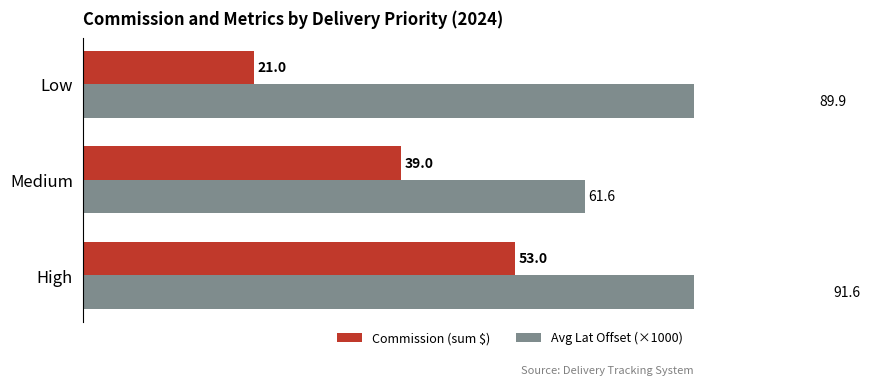

What are all the series names shown in the legend?

Commission (sum $), Avg Lat Offset (×1000)